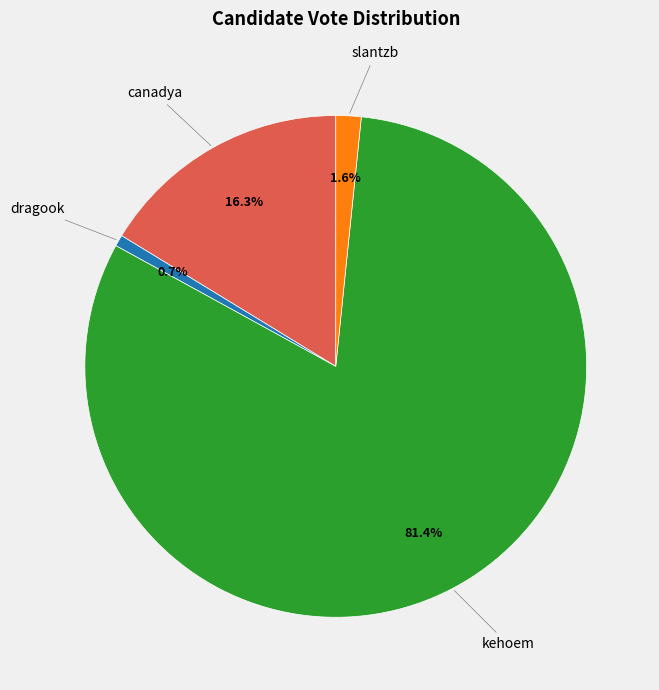

Does kehoem represent more than half of the total?

Yes